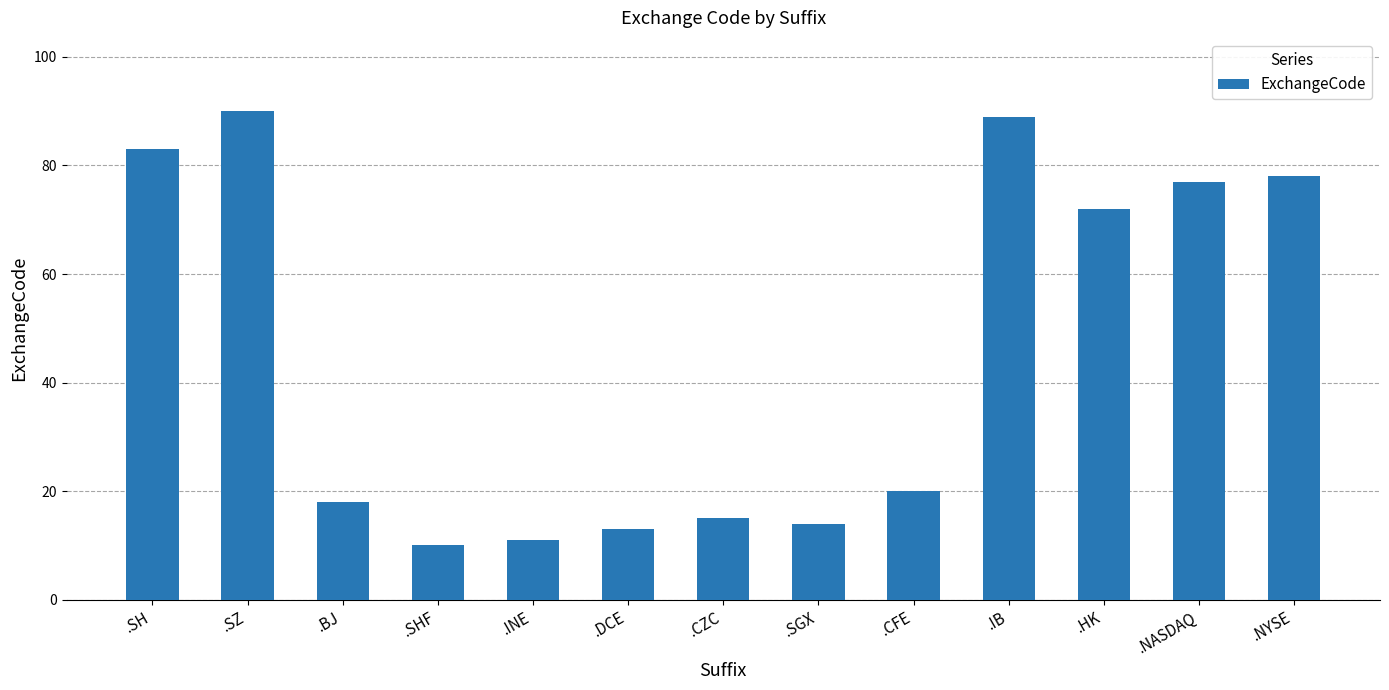

Is it true that the value at .SGX is 5?

False